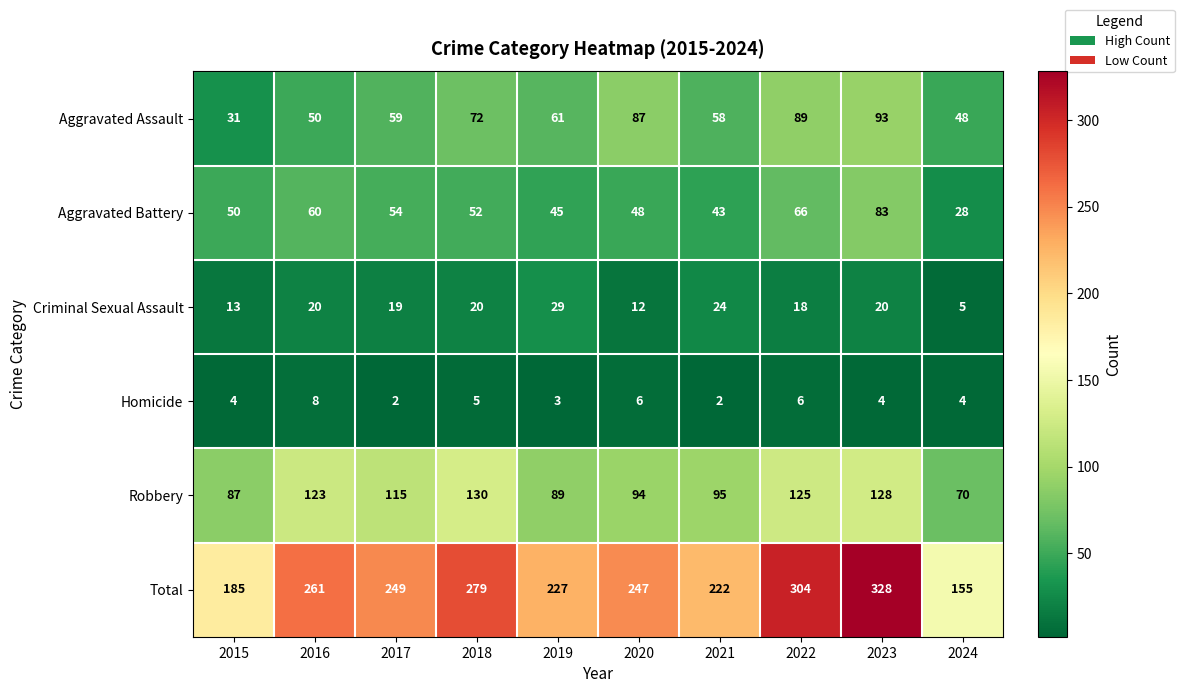

At which label is Criminal Sexual Assault closest to 17?

2022